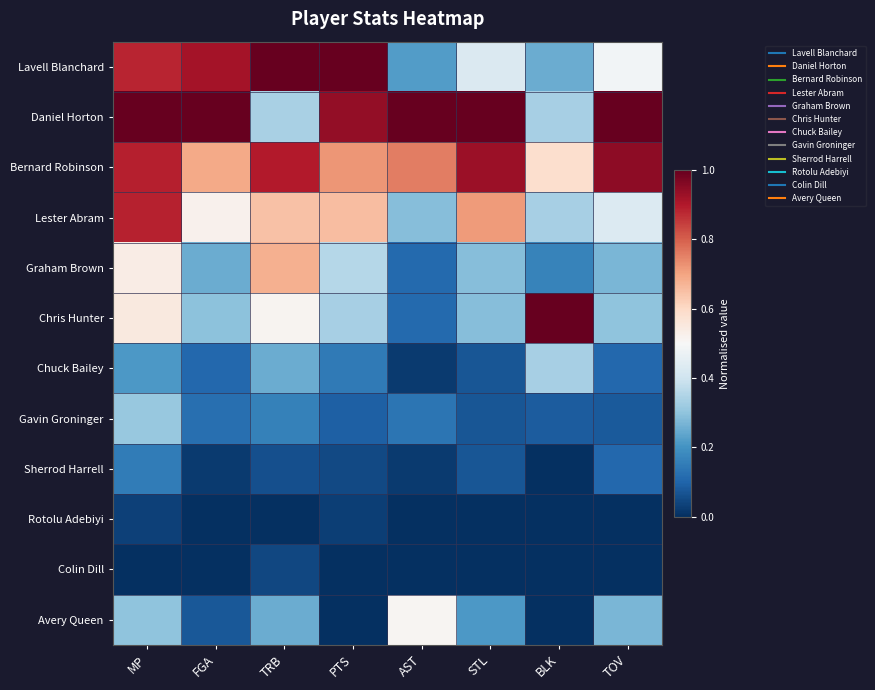

Reading left to right, transcribe all the data shown in this chart.

Lavell Blanchard: MP=0.9	FGA=0.9	TRB=1.0	PTS=1.0	AST=0.2	STL=0.4	BLK=0.2	TOV=0.5
Daniel Horton: MP=1.0	FGA=1.0	TRB=0.3	PTS=0.9	AST=1.0	STL=1.0	BLK=0.3	TOV=1.0
Bernard Robinson: MP=0.9	FGA=0.7	TRB=0.9	PTS=0.7	AST=0.8	STL=0.9	BLK=0.6	TOV=0.9
Lester Abram: MP=0.9	FGA=0.5	TRB=0.6	PTS=0.7	AST=0.3	STL=0.7	BLK=0.3	TOV=0.4
Graham Brown: MP=0.5	FGA=0.3	TRB=0.7	PTS=0.4	AST=0.1	STL=0.3	BLK=0.2	TOV=0.3
Chris Hunter: MP=0.5	FGA=0.3	TRB=0.5	PTS=0.3	AST=0.1	STL=0.3	BLK=1.0	TOV=0.3
Chuck Bailey: MP=0.2	FGA=0.1	TRB=0.2	PTS=0.1	AST=0.0	STL=0.1	BLK=0.3	TOV=0.1
Gavin Groninger: MP=0.3	FGA=0.1	TRB=0.2	PTS=0.1	AST=0.1	STL=0.1	BLK=0.1	TOV=0.1
Sherrod Harrell: MP=0.1	FGA=0.0	TRB=0.1	PTS=0.0	AST=0.0	STL=0.1	BLK=0.0	TOV=0.1
Rotolu Adebiyi: MP=0.0	FGA=0.0	TRB=0.0	PTS=0.0	AST=0.0	STL=0.0	BLK=0.0	TOV=0.0
Colin Dill: MP=0.0	FGA=0.0	TRB=0.0	PTS=0.0	AST=0.0	STL=0.0	BLK=0.0	TOV=0.0
Avery Queen: MP=0.3	FGA=0.1	TRB=0.2	PTS=0.0	AST=0.5	STL=0.2	BLK=0.0	TOV=0.3